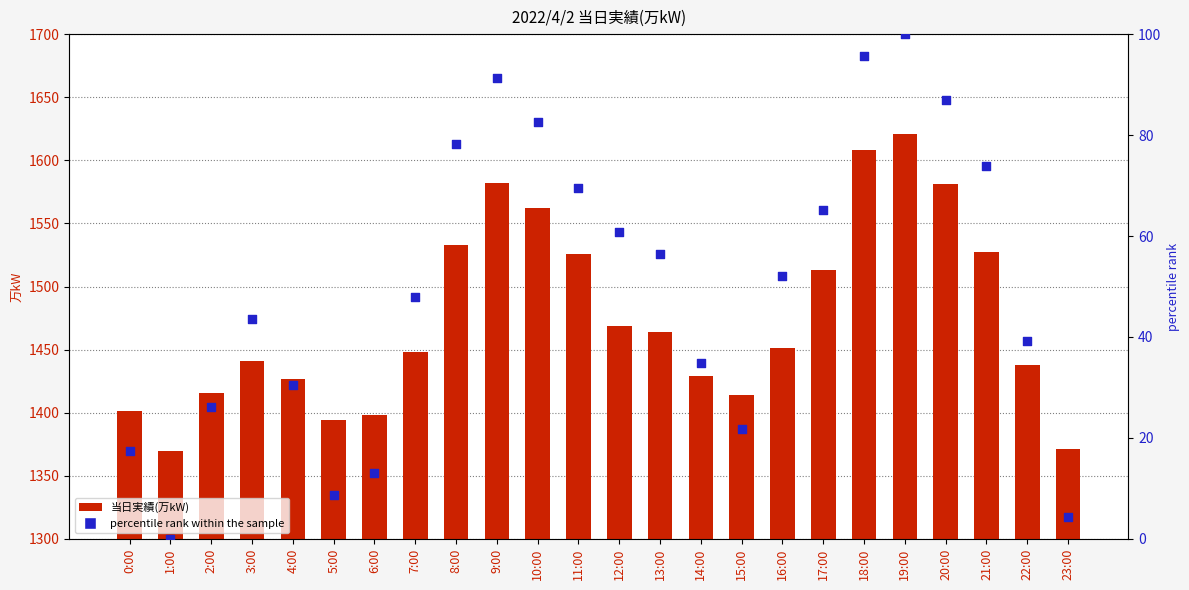

Which series reaches the maximum Y coordinate?

当日実績(万kW)